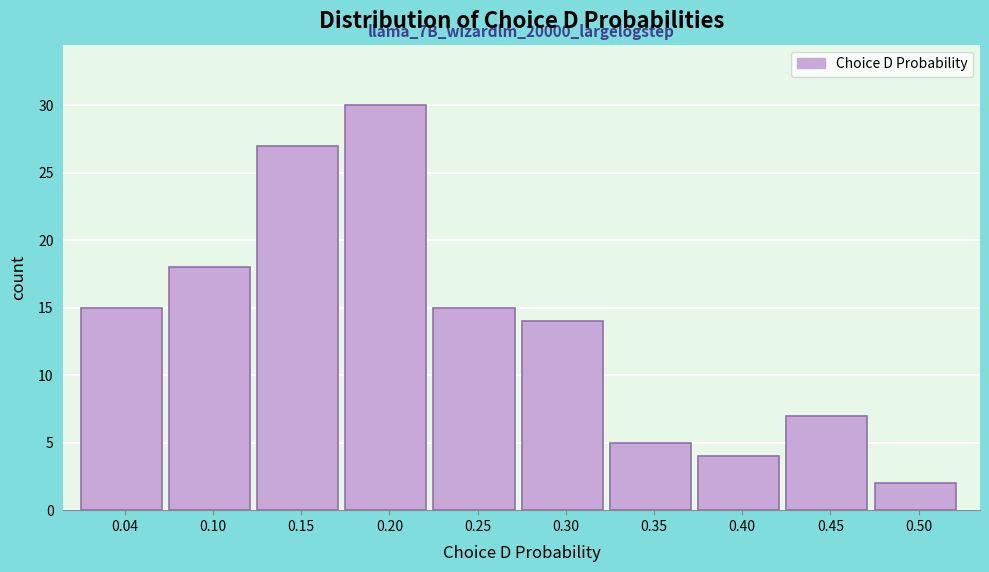

Which range on the x-axis has the tallest bar?

0.17 to 0.22